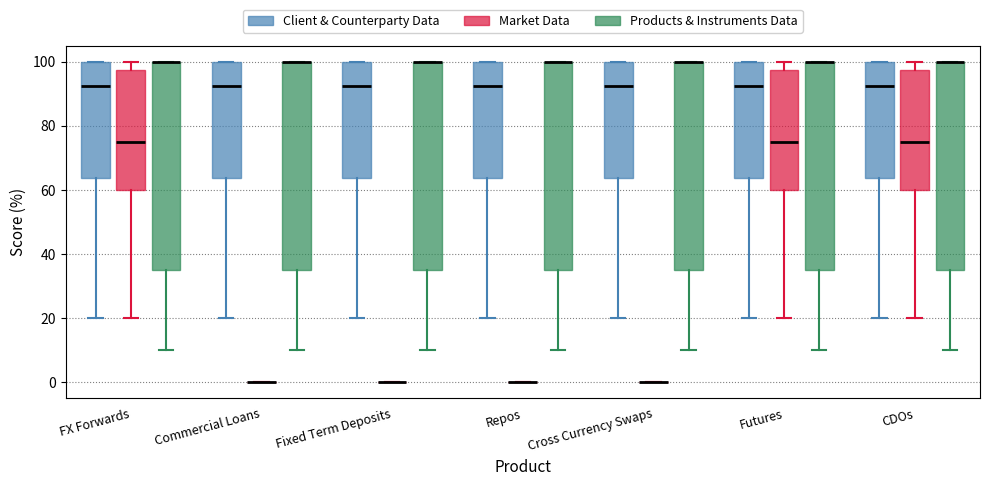

Reading left to right, transcribe this box plot: for each box, give where its median line is, the range the box spans, and where its two whiskers end, as read against the y-axis. The values are not printed on the chart, so give them approximately, as read against the axis.

FX Forwards (Client & Counterparty Data): median 92, box 64 to 100, whiskers 20 to 100
FX Forwards (Market Data): median 76, box 60 to 98, whiskers 20 to 100
FX Forwards (Products & Instruments Data): median 100 (drawn on the box's upper edge), box 36 to 100, whiskers 10 to 100
Commercial Loans (Client & Counterparty Data): median 92, box 64 to 100, whiskers 20 to 100
Commercial Loans (Market Data): box collapsed to a line at 0, whiskers 0 to 0
Commercial Loans (Products & Instruments Data): median 100 (drawn on the box's upper edge), box 36 to 100, whiskers 10 to 100
Fixed Term Deposits (Client & Counterparty Data): median 92, box 64 to 100, whiskers 20 to 100
Fixed Term Deposits (Market Data): box collapsed to a line at 0, whiskers 0 to 0
Fixed Term Deposits (Products & Instruments Data): median 100 (drawn on the box's upper edge), box 36 to 100, whiskers 10 to 100
Repos (Client & Counterparty Data): median 92, box 64 to 100, whiskers 20 to 100
Repos (Market Data): box collapsed to a line at 0, whiskers 0 to 0
Repos (Products & Instruments Data): median 100 (drawn on the box's upper edge), box 36 to 100, whiskers 10 to 100
Cross Currency Swaps (Client & Counterparty Data): median 92, box 64 to 100, whiskers 20 to 100
Cross Currency Swaps (Market Data): box collapsed to a line at 0, whiskers 0 to 0
Cross Currency Swaps (Products & Instruments Data): median 100 (drawn on the box's upper edge), box 36 to 100, whiskers 10 to 100
Futures (Client & Counterparty Data): median 92, box 64 to 100, whiskers 20 to 100
Futures (Market Data): median 76, box 60 to 98, whiskers 20 to 100
Futures (Products & Instruments Data): median 100 (drawn on the box's upper edge), box 36 to 100, whiskers 10 to 100
CDOs (Client & Counterparty Data): median 92, box 64 to 100, whiskers 20 to 100
CDOs (Market Data): median 76, box 60 to 98, whiskers 20 to 100
CDOs (Products & Instruments Data): median 100 (drawn on the box's upper edge), box 36 to 100, whiskers 10 to 100